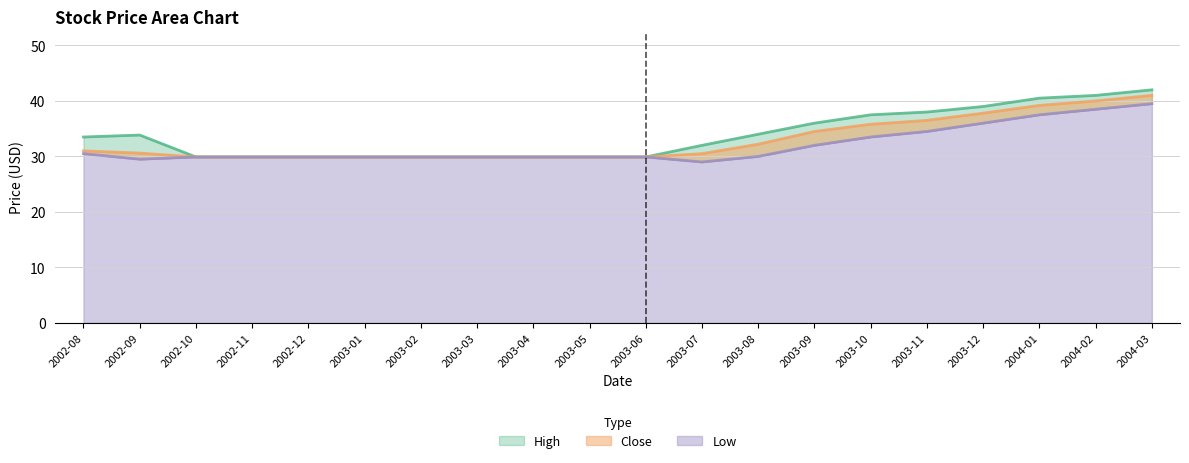

Which category has the lowest value in the Close series?

2002-10